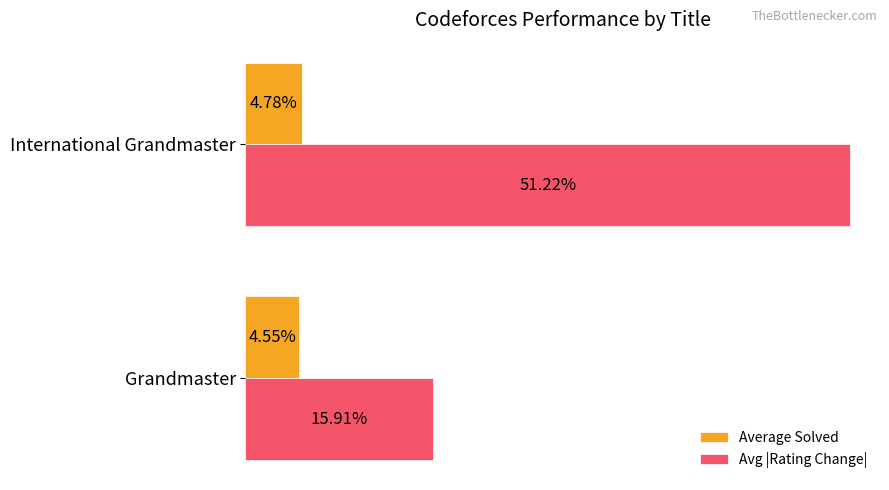

Where is Avg |Rating Change| nearest to the value 33?

Grandmaster